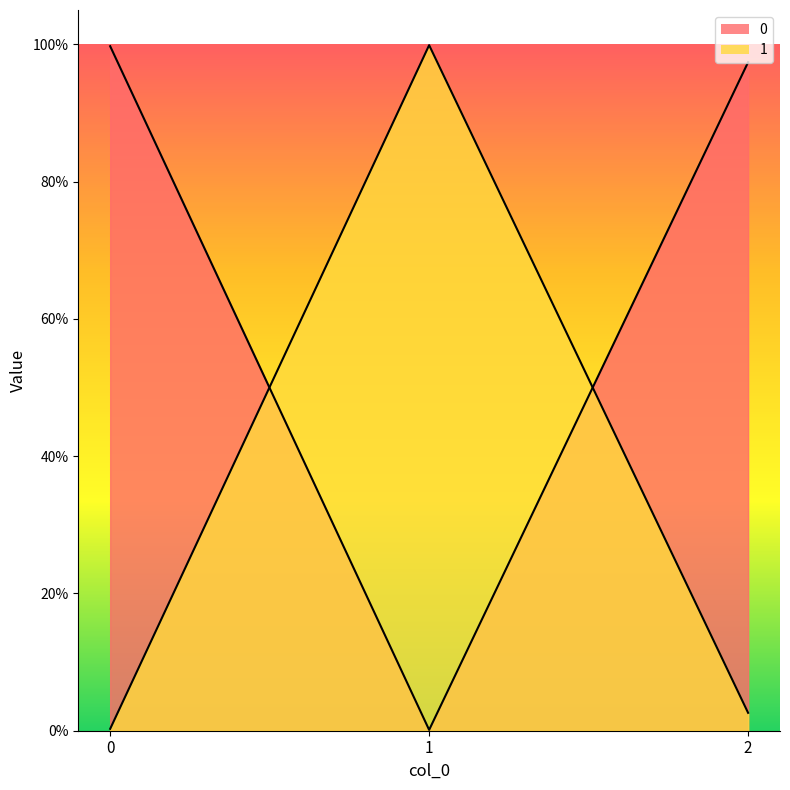

At how many categories does at least one series exceed 0?

3